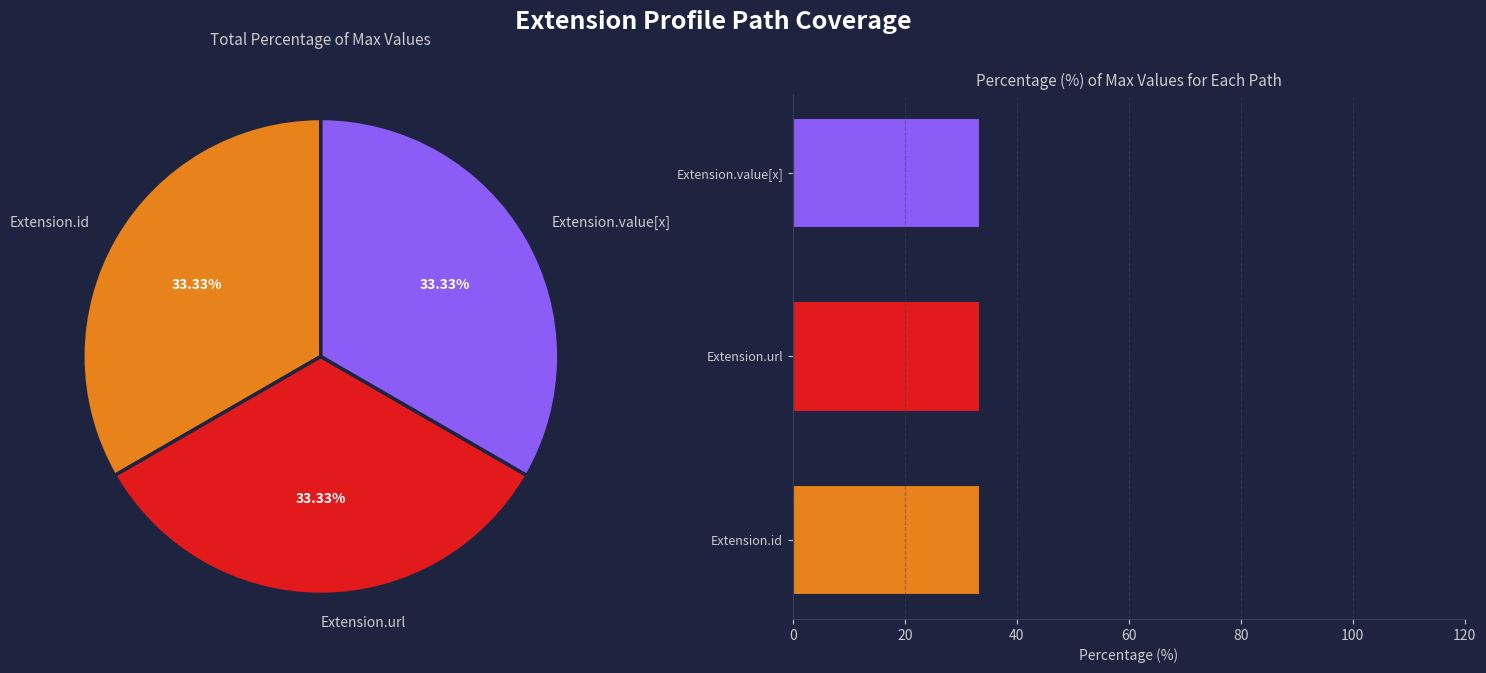

What percentage is NOT represented by Extension?

100.0%